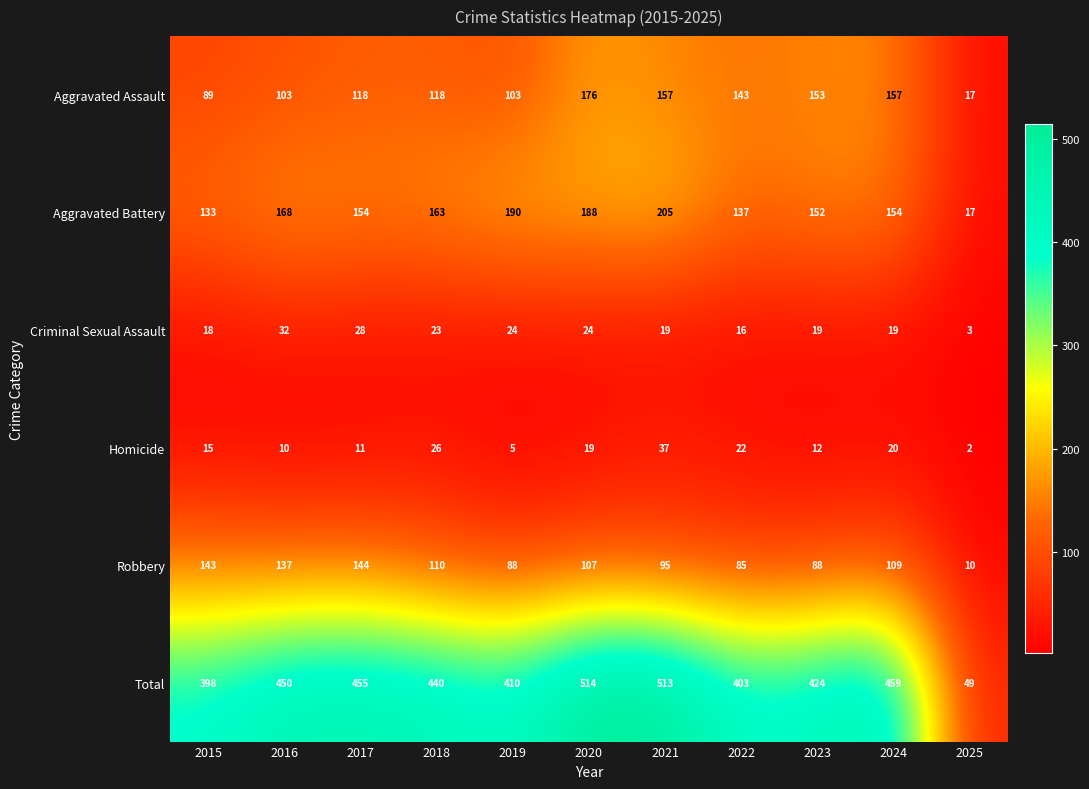

Rank the series at 2015 from highest to lowest value.

Total, Robbery, Aggravated Battery, Aggravated Assault, Criminal Sexual Assault, Homicide